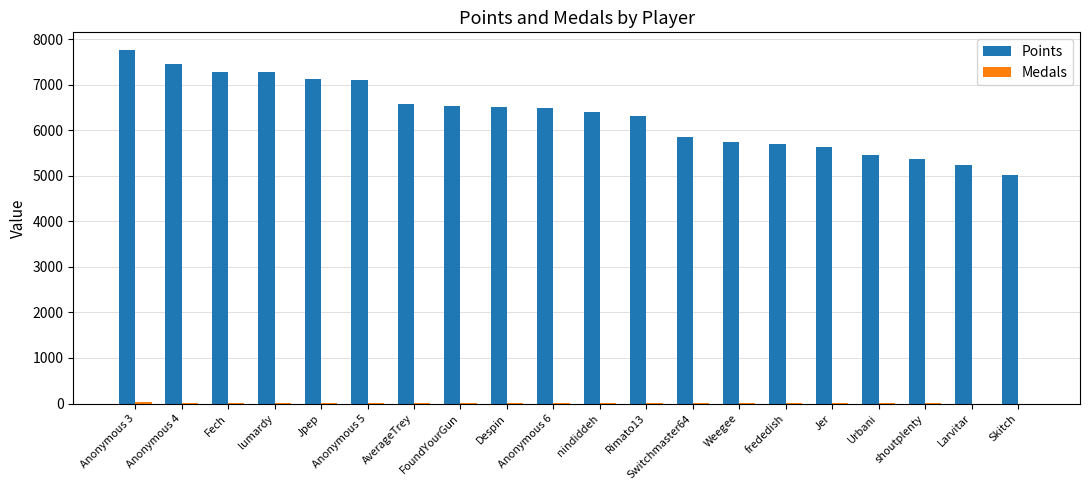

How many groups of bars are there?

20